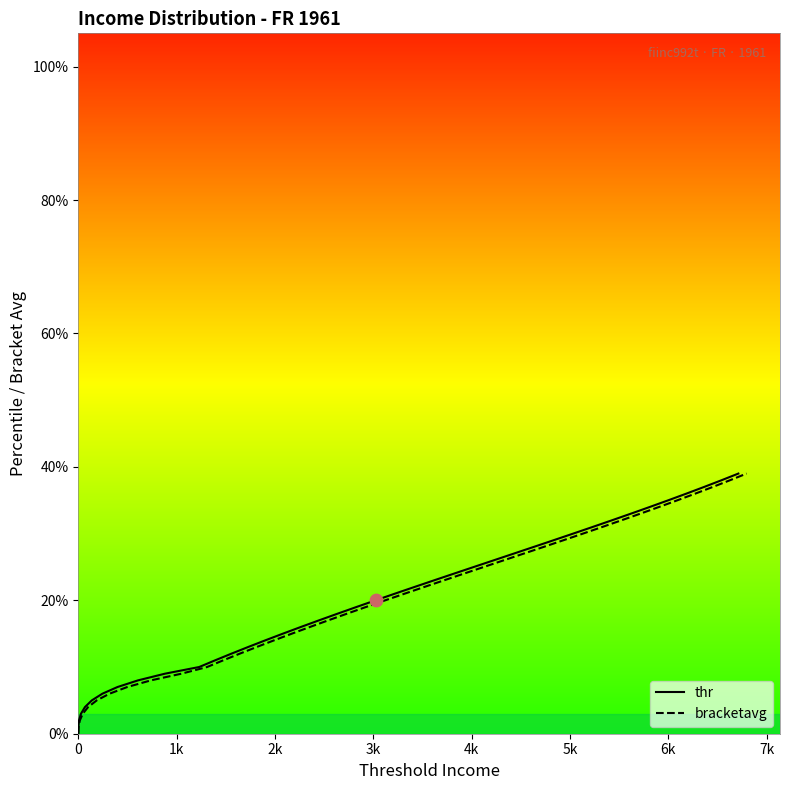

Which series has the largest Y range (max minus min)?

thr